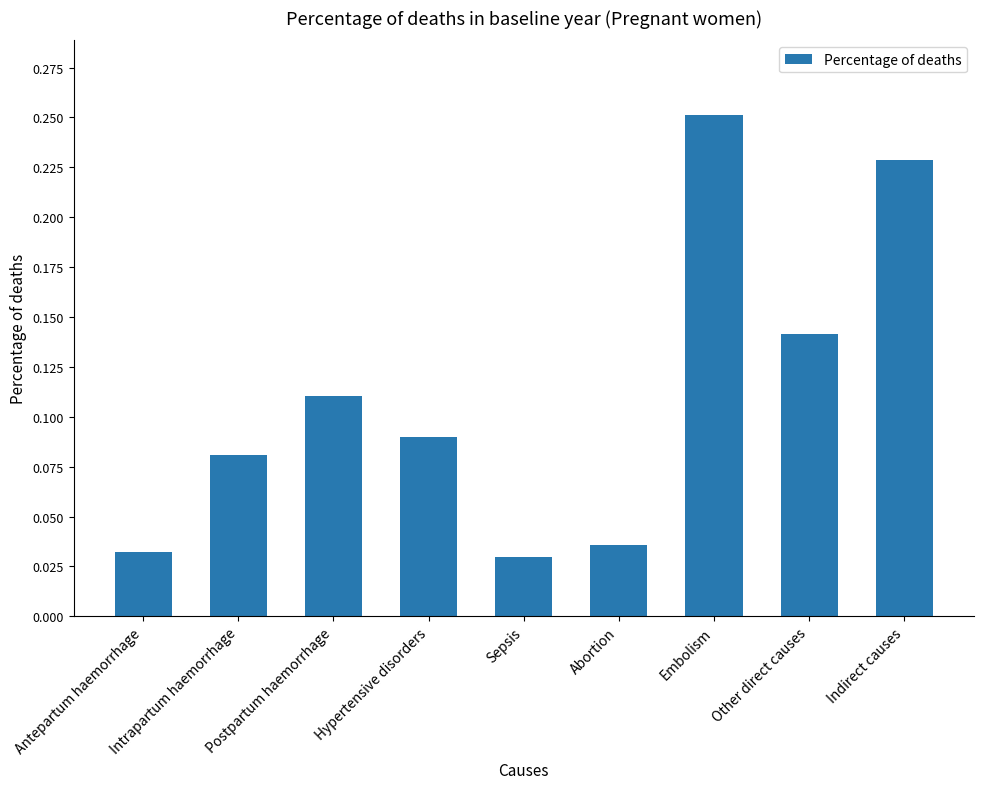

Does the chart contain any negative values?

No